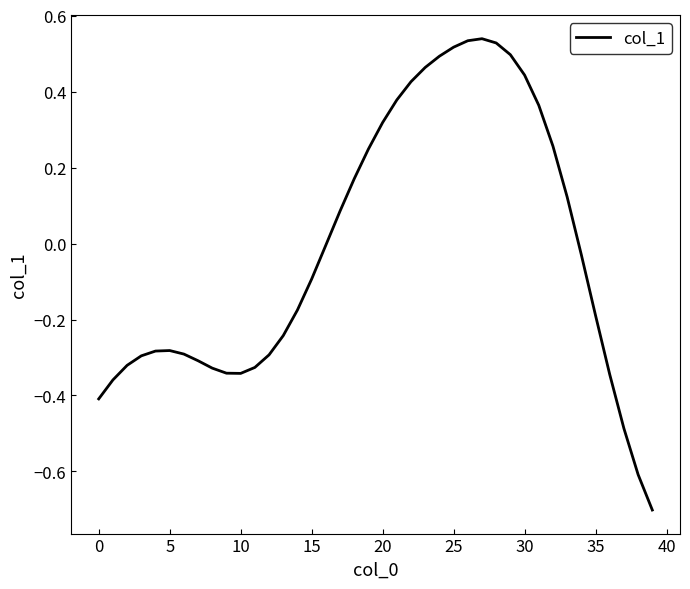

What is the smallest value displayed?

-0.7